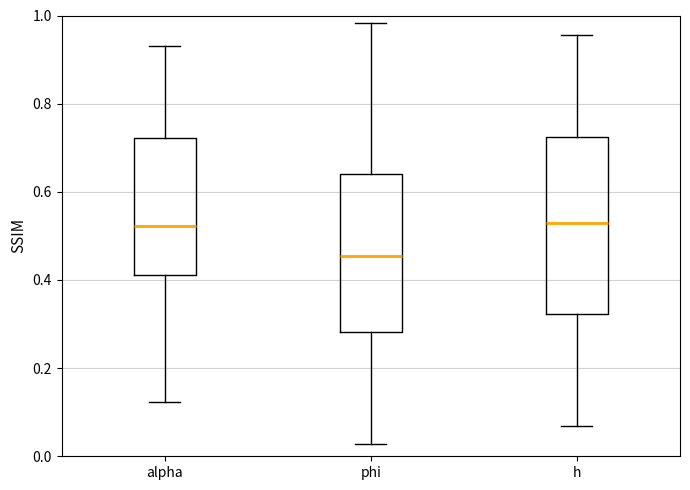

Which box is the tallest, from its lower edge to its upper edge?

h